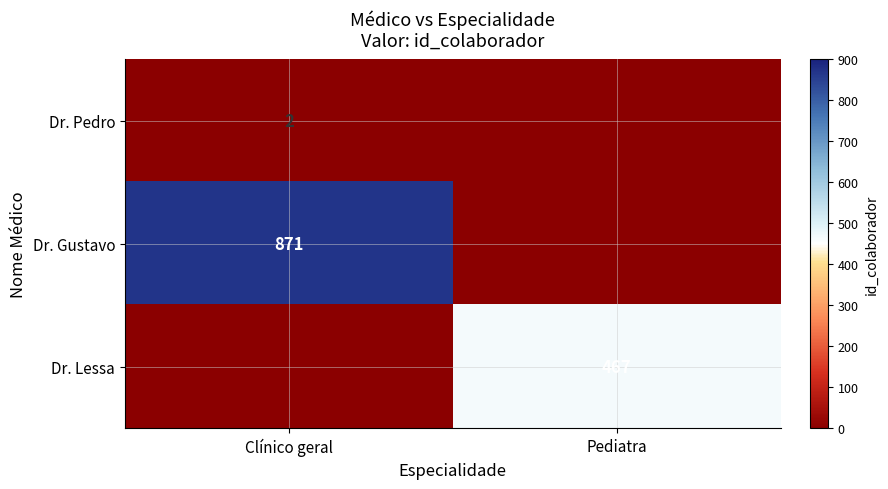

The value of Dr. Gustavo at Clínico geral is 871. True or false?

True